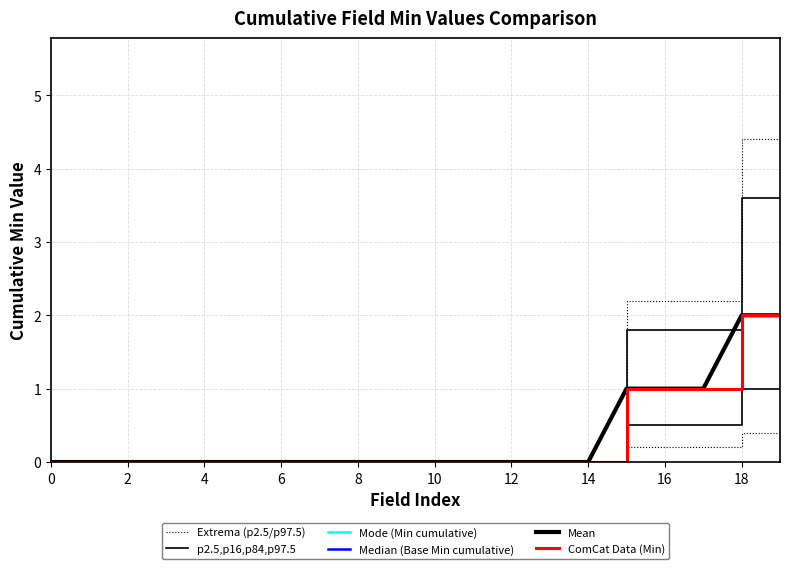

True or false: ComCat Data (Min) and Mean intersect in this chart.

False